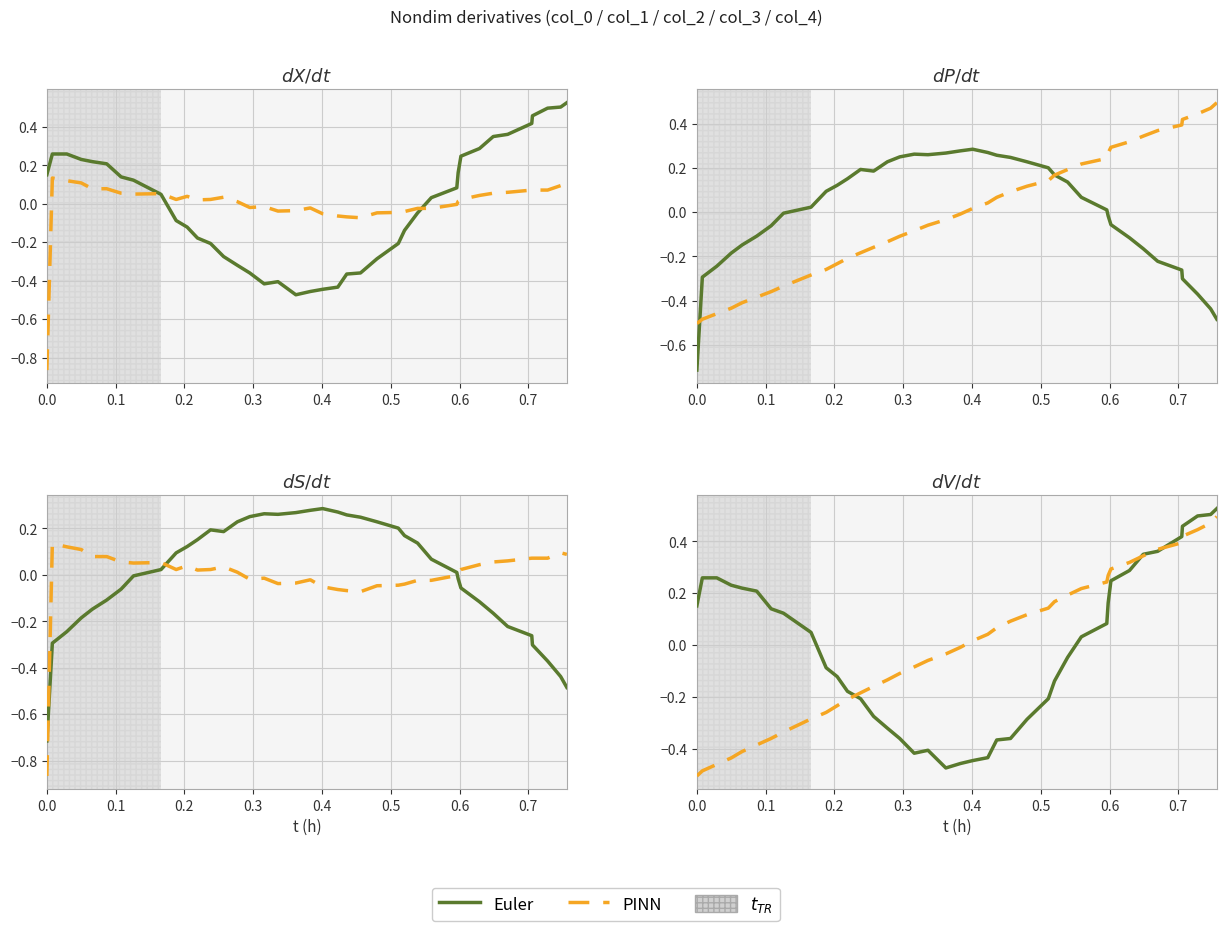

How many lines are shown in the chart?

2